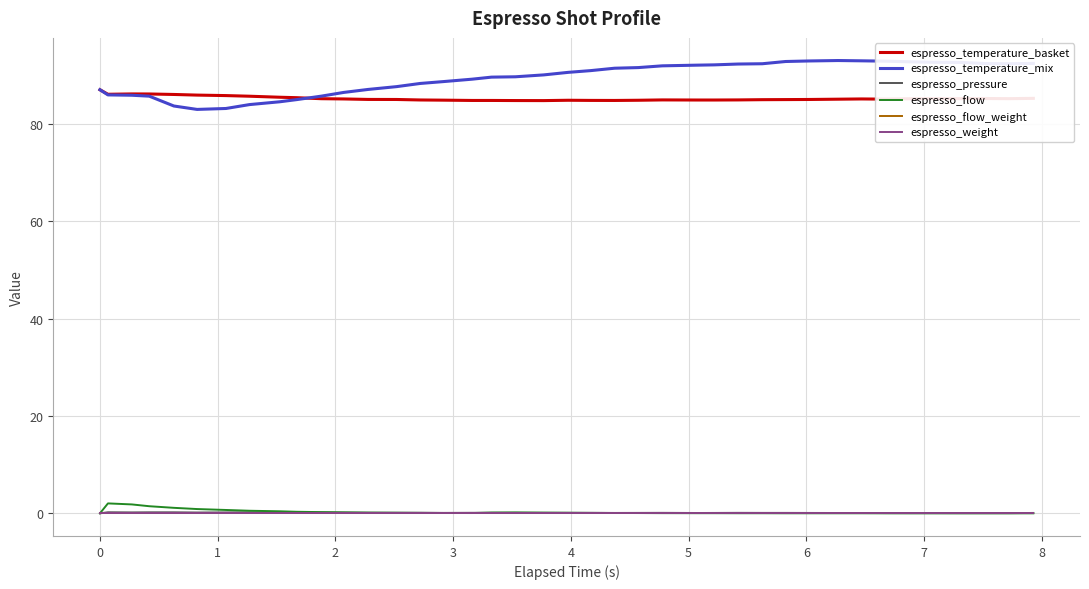

Does the chart display data point markers on the line(s)?

No